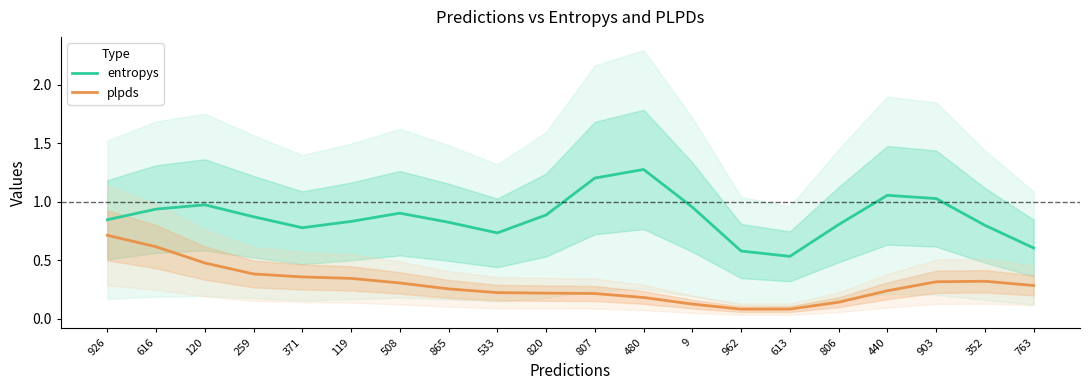

True or false: plpds has more than 1 interior local peaks.

False